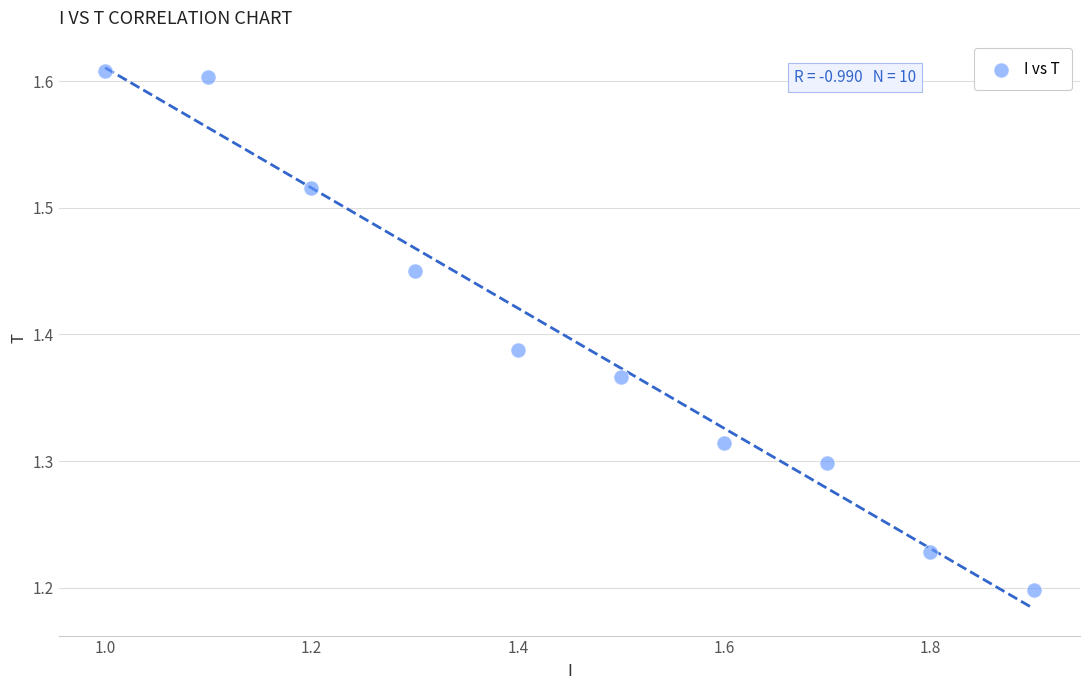

What is the range of X values (max minus min)?

0.9